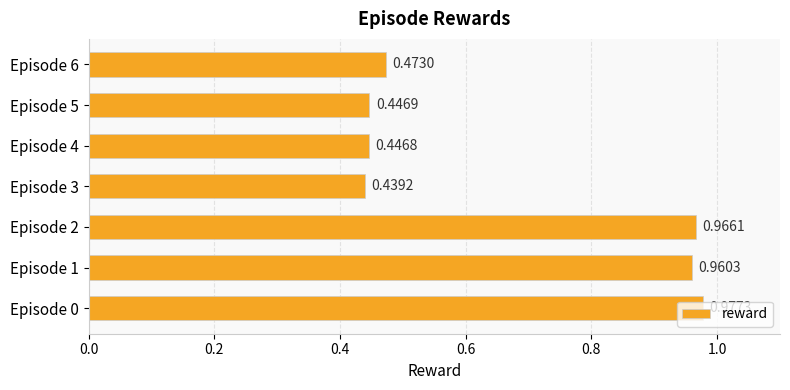

Rank the categories by value from lowest to highest.

Episode 3, Episode 4, Episode 5, Episode 6, Episode 1, Episode 2, Episode 0